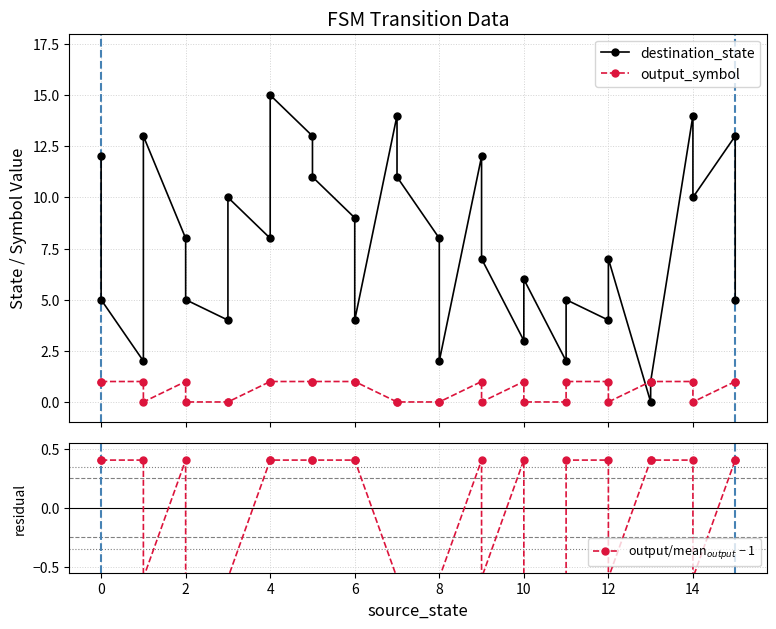

Where is the first local minimum for destination_state?

2